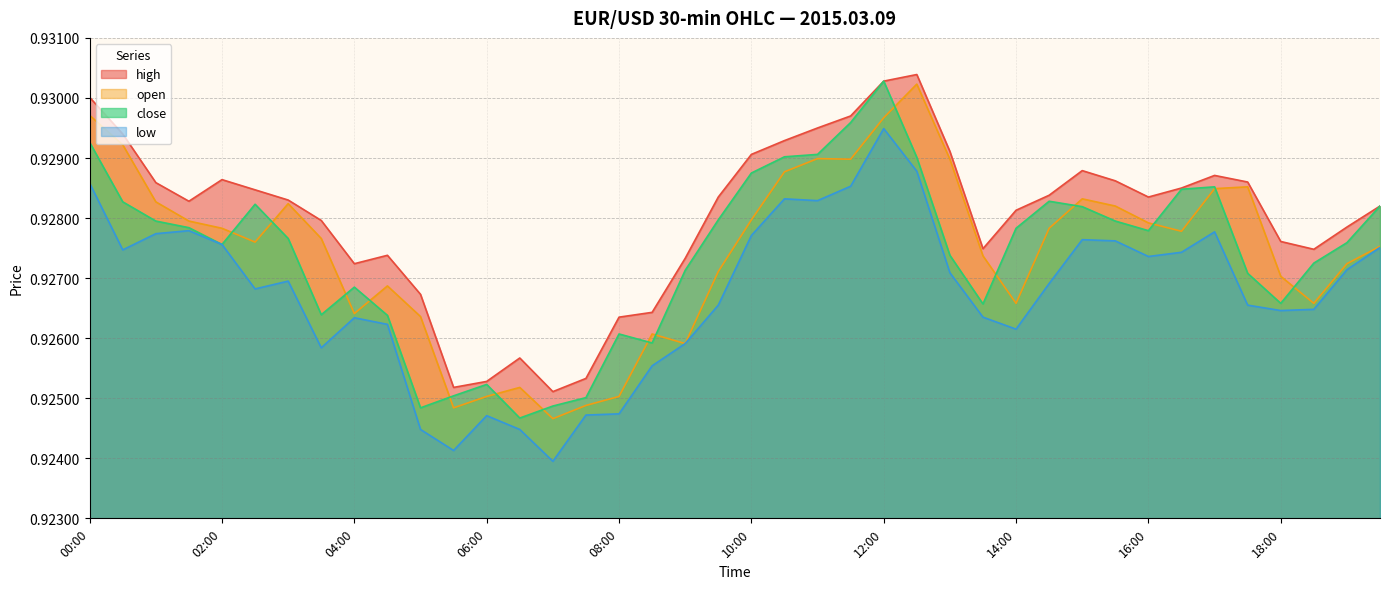

True or false: low and close intersect in this chart.

False